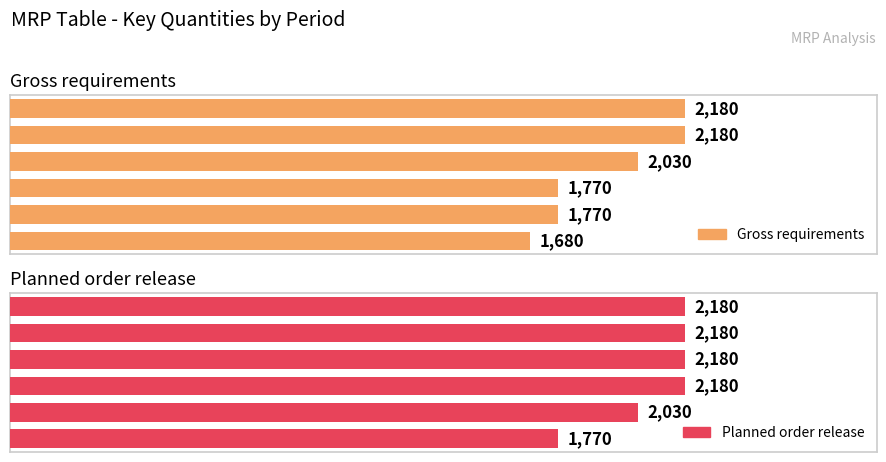

At 4, list the series in order from smallest to largest.

Gross_requirements, Planned_order_release